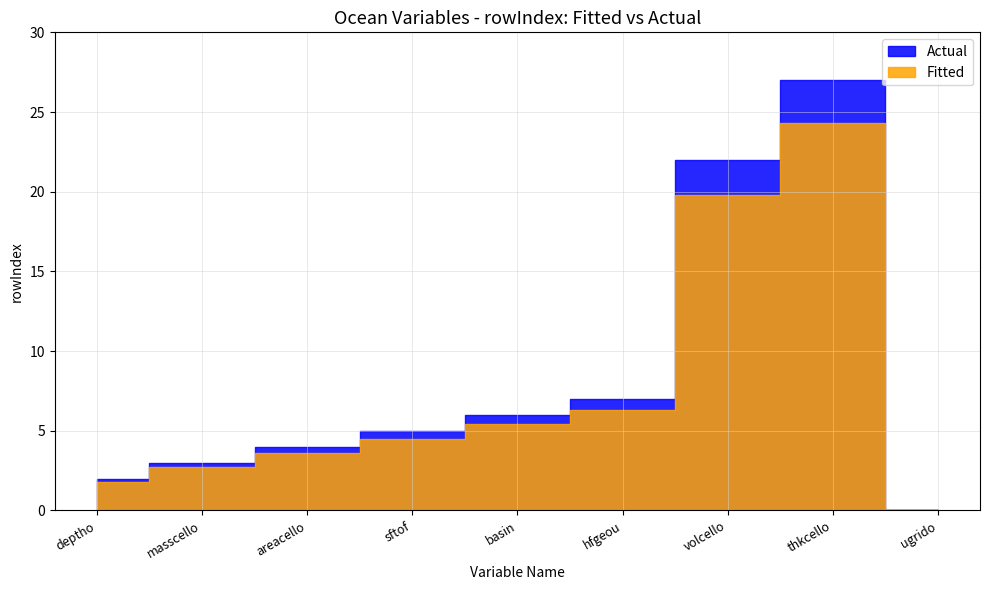

At which label does Actual reach its peak?

thkcello